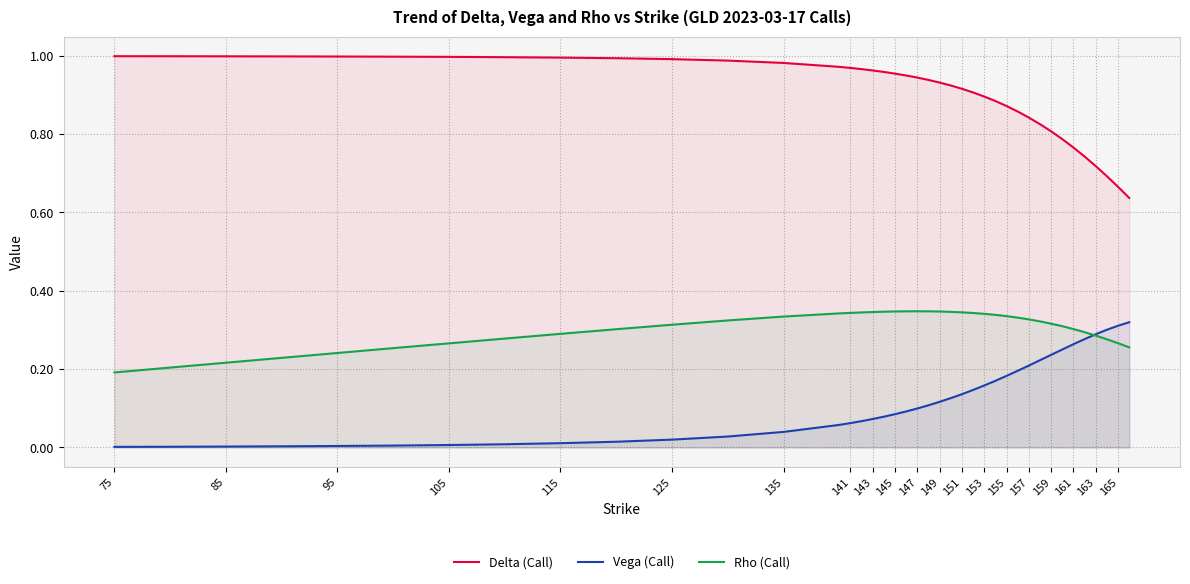

Is it true that Rho (Call) equals 0.2 at 157?

False